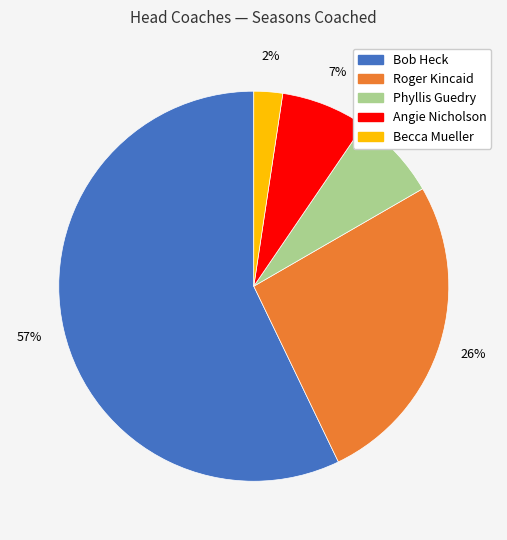

True or false: Angie Nicholson accounts for 1% of the total.

False